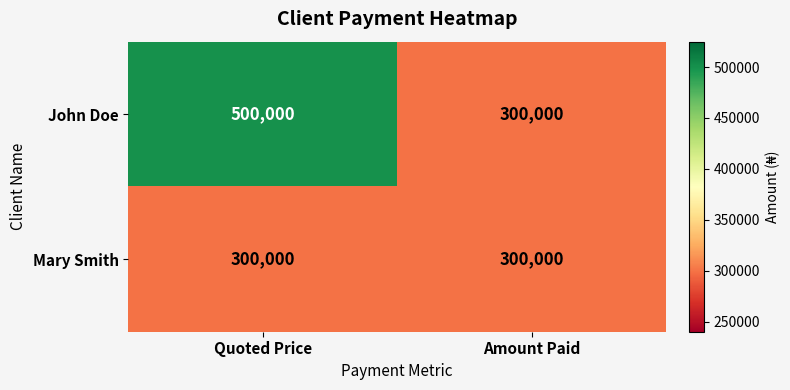

The value of John Doe at Quoted Price is 272676. True or false?

False